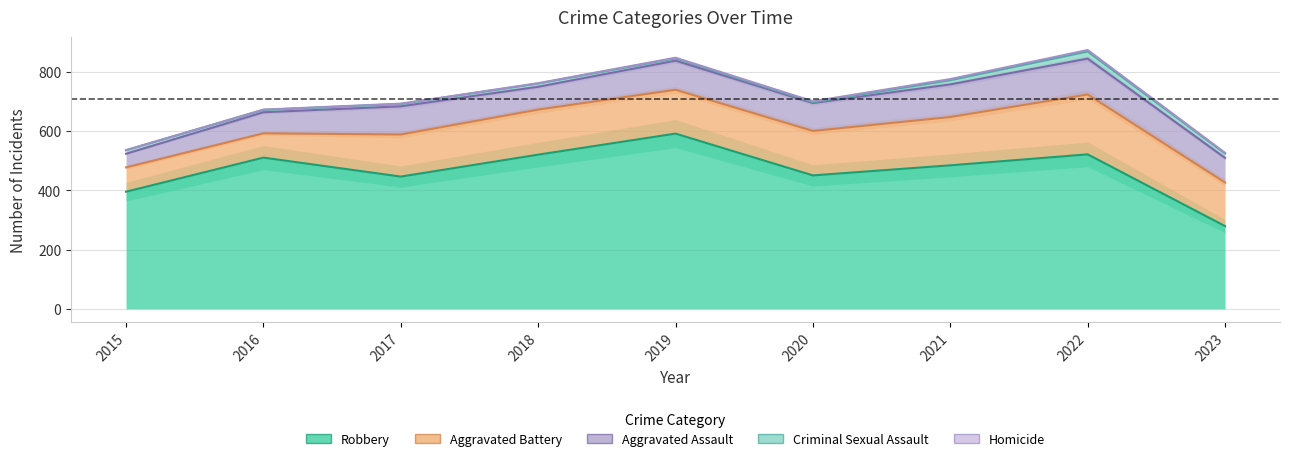

What is the value of the Aggravated Battery point at the 7th from the left?

163